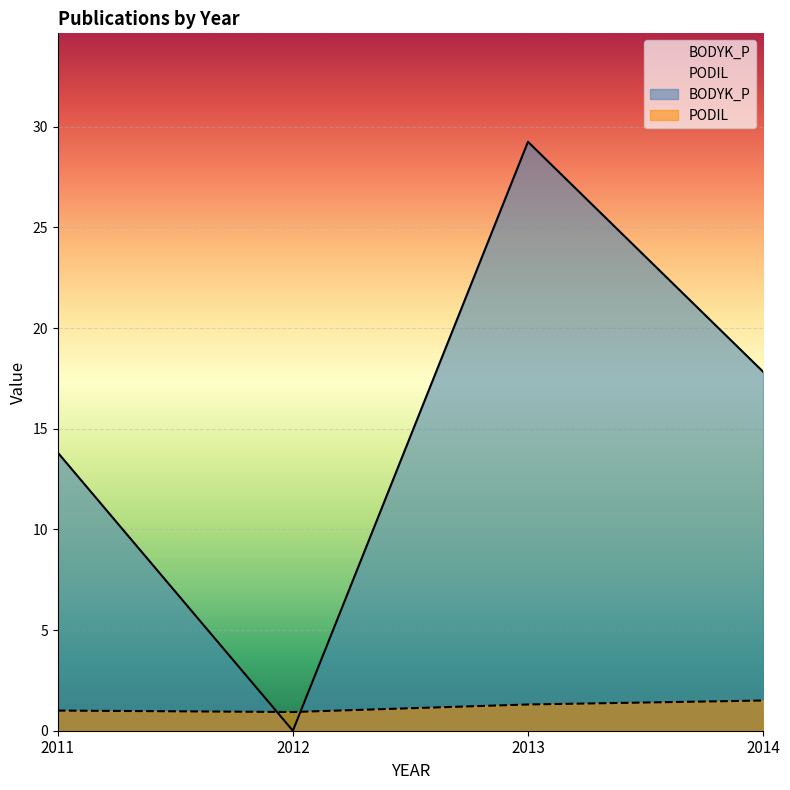

At how many categories does at least one series exceed 6?

3